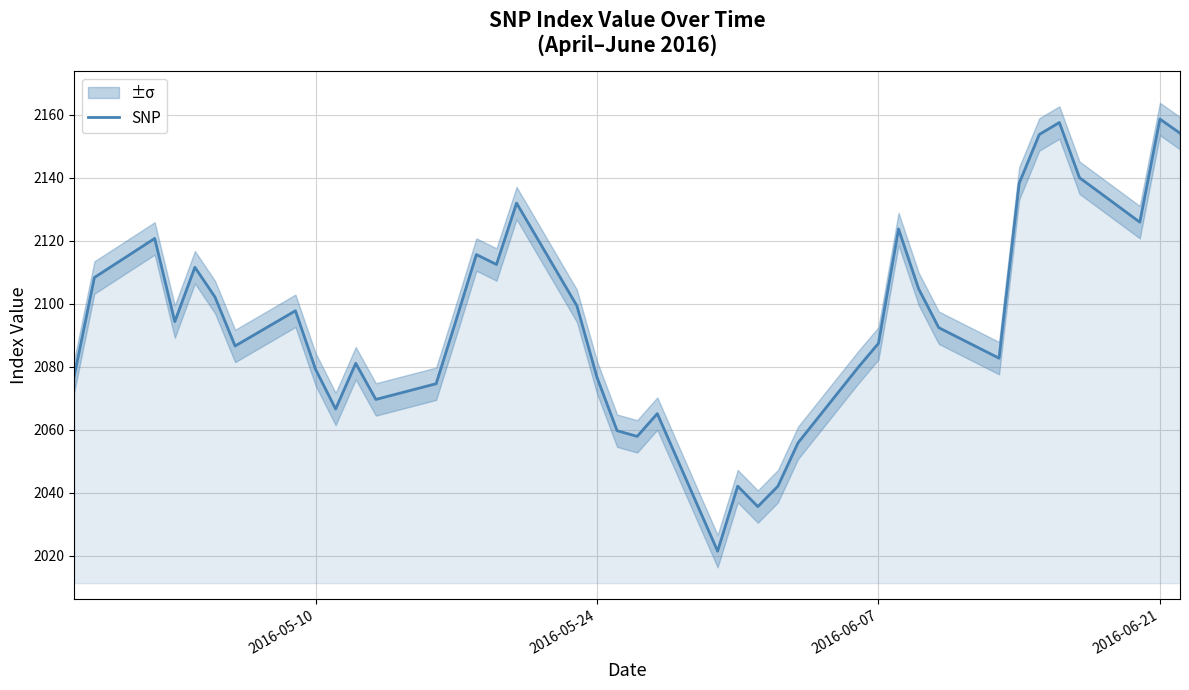

How many points are higher than both their immediate neighbors (excluding endpoints)?

11